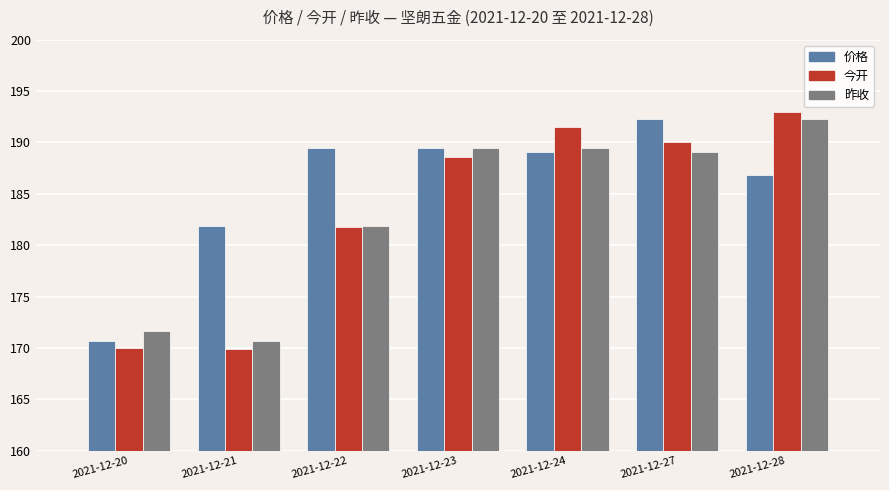

At which label is 今开 closest to 181?

2021-12-22